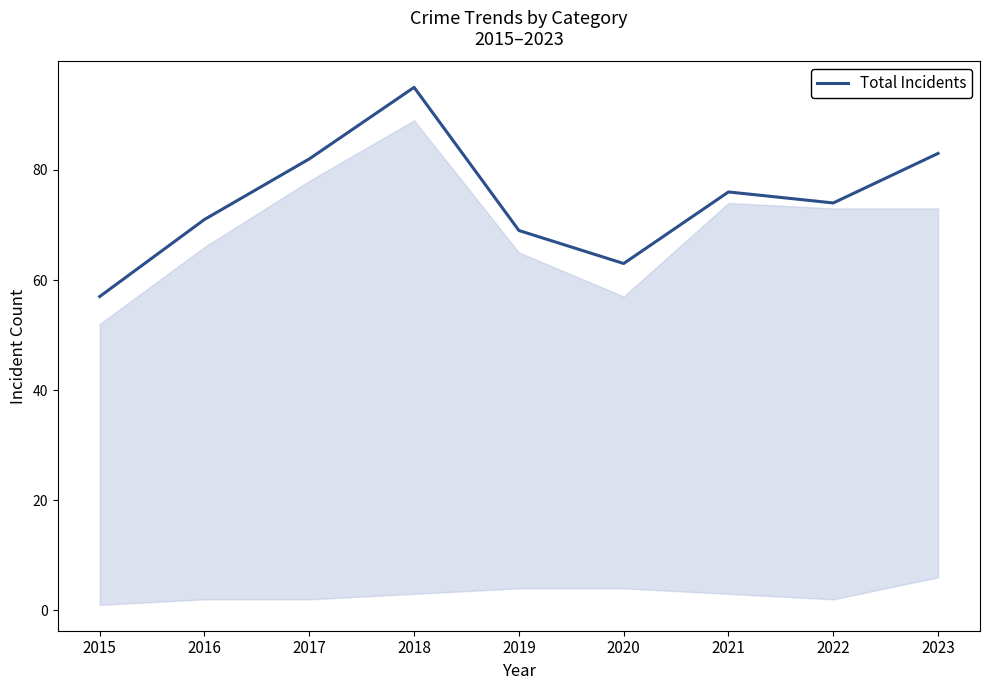

List the labels in order of value, smallest first.

2015, 2020, 2019, 2016, 2022, 2021, 2017, 2023, 2018